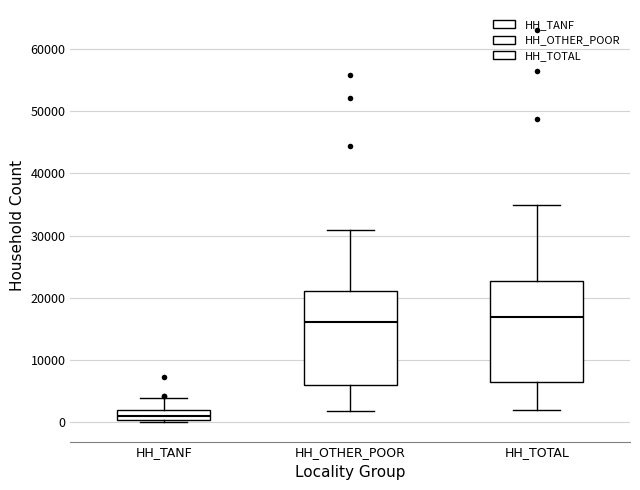

Which box is the tallest, from its lower edge to its upper edge?

HH_TOTAL